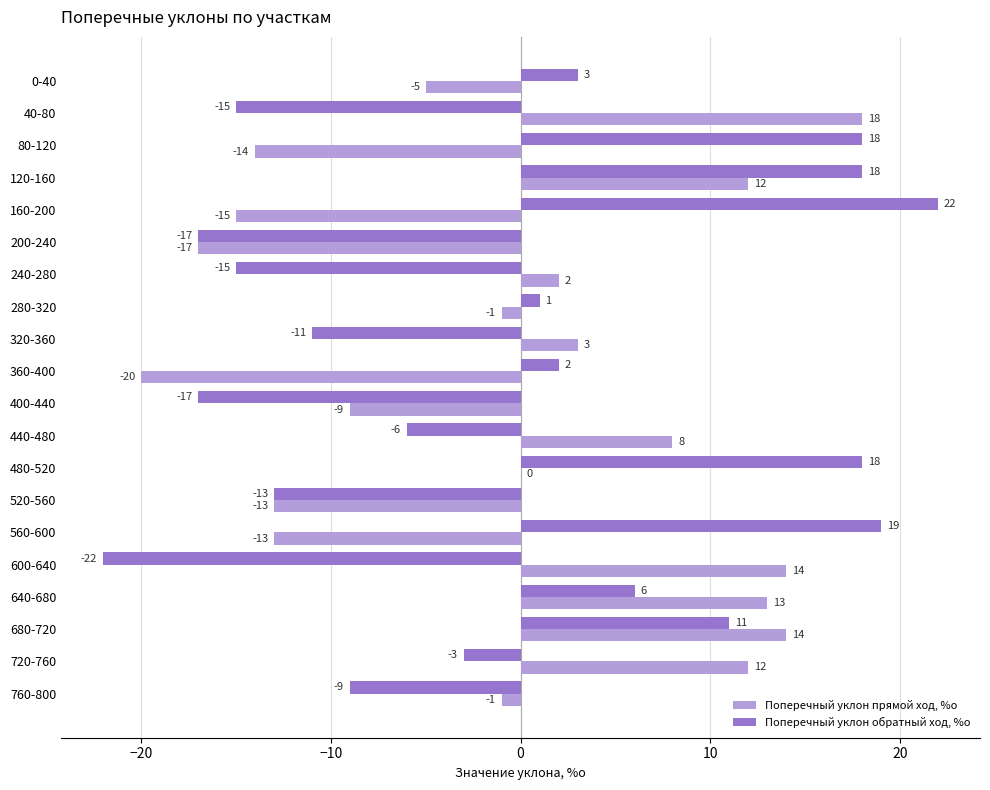

Between 40-80 and 560-600, which series saw the biggest shift?

Поперечный уклон обратный ход, %о